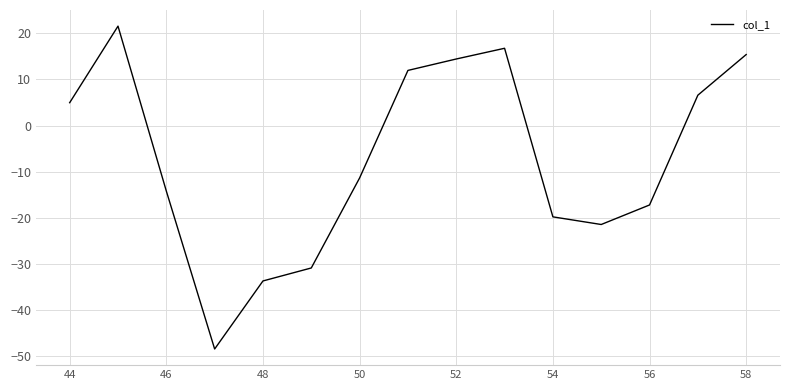

What is the maximum value shown in the chart?

21.5